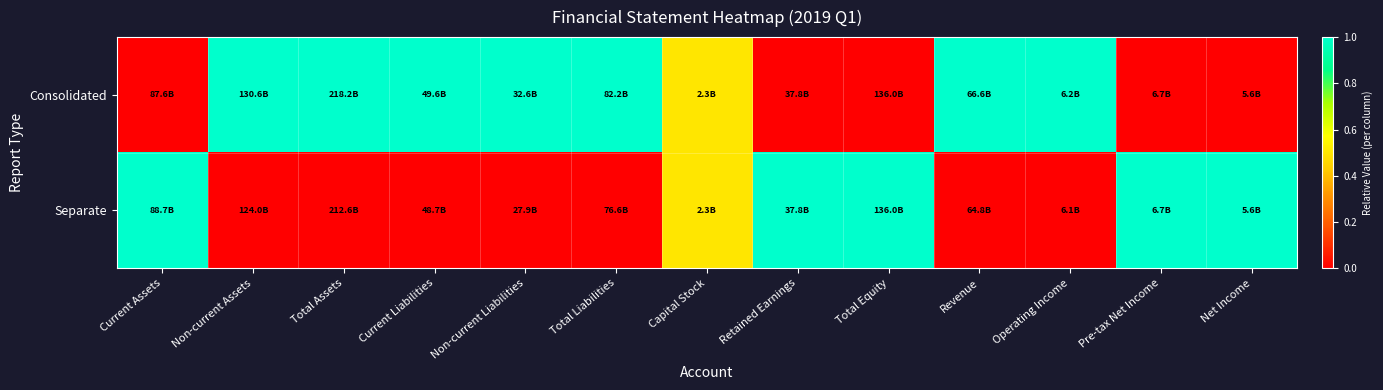

What is the difference between the highest and lowest values at Total Assets?

1.0